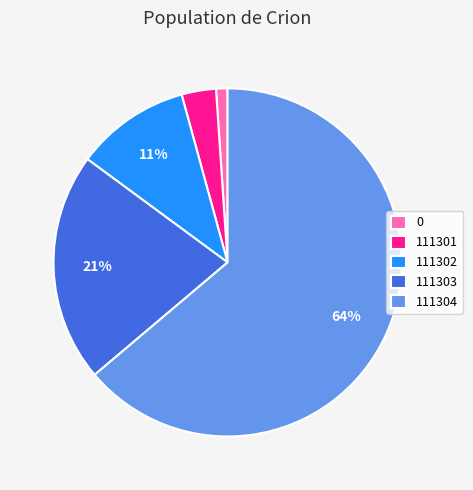

To the nearest percent, what is the difference between the largest and smallest slice percentages?

63%